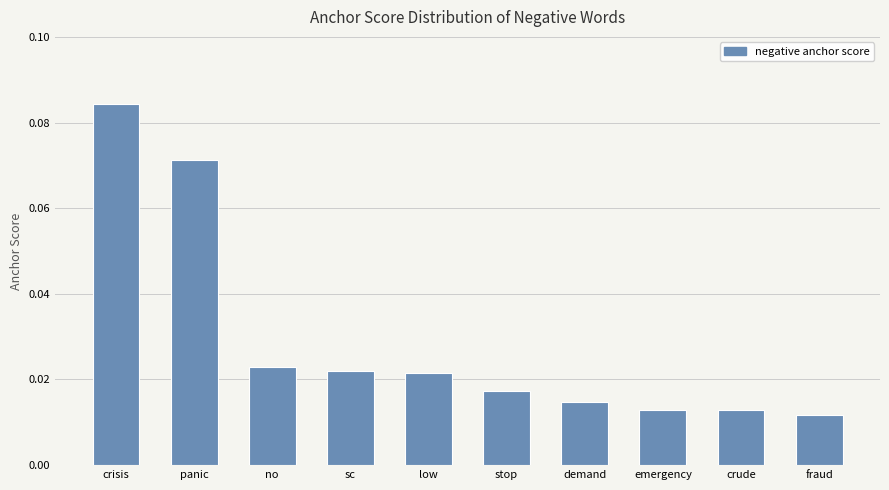

What is the sum of all values?

0.3